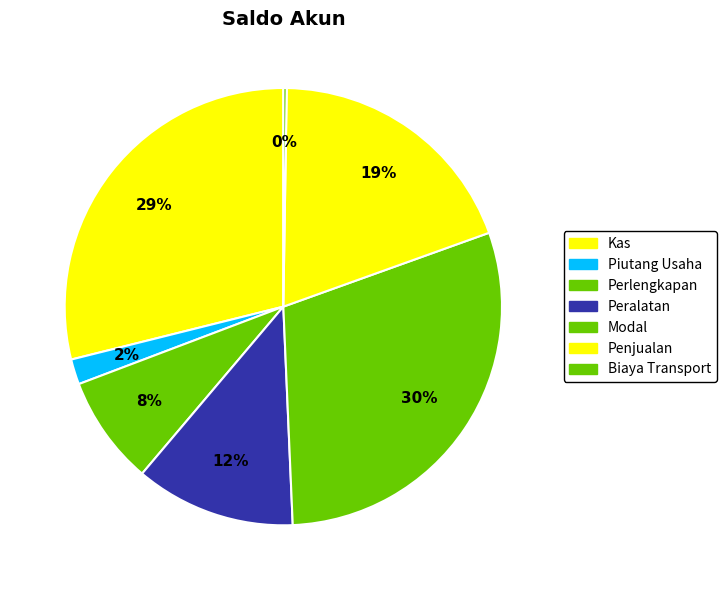

Which slice is the smallest?

Biaya Transport